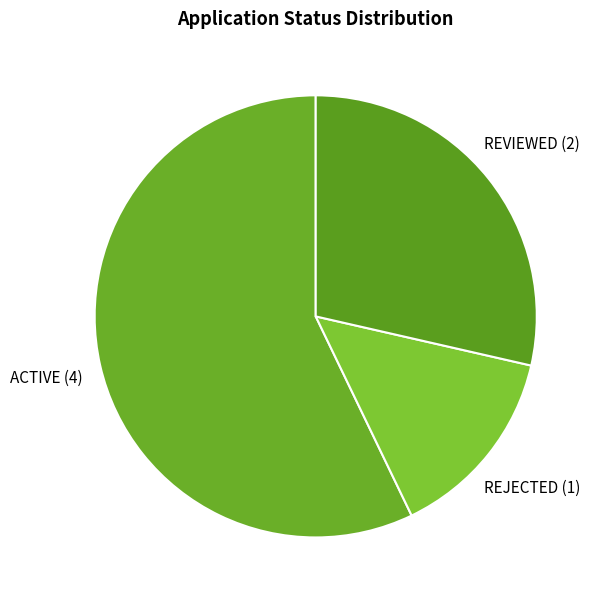

How many segments does this pie chart have?

3